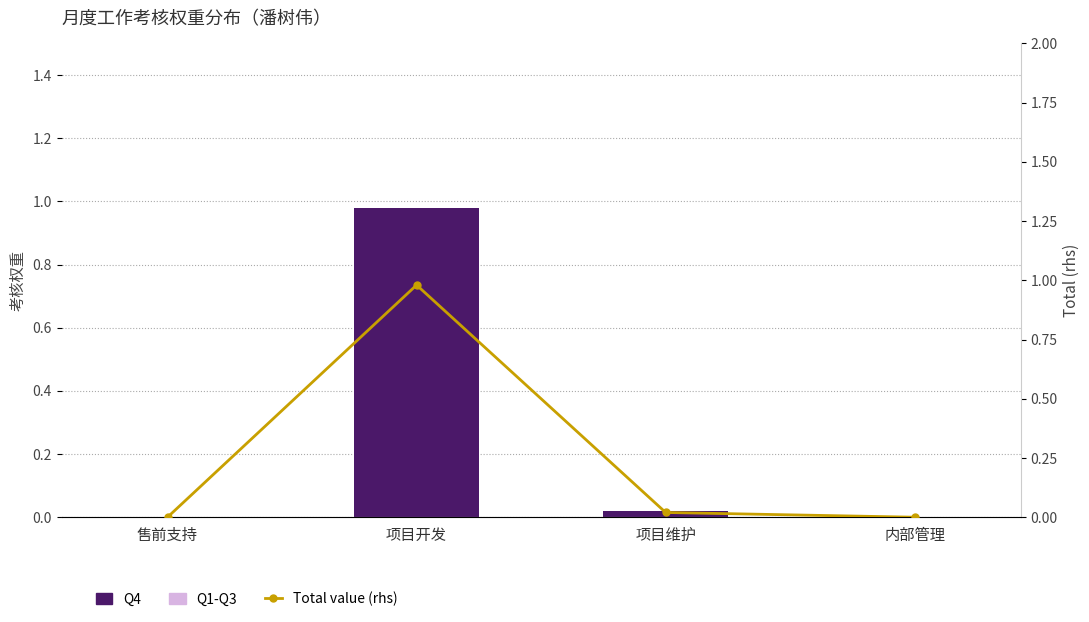

What is the difference between the maximum and minimum values in the Total value (rhs) series?

1.0